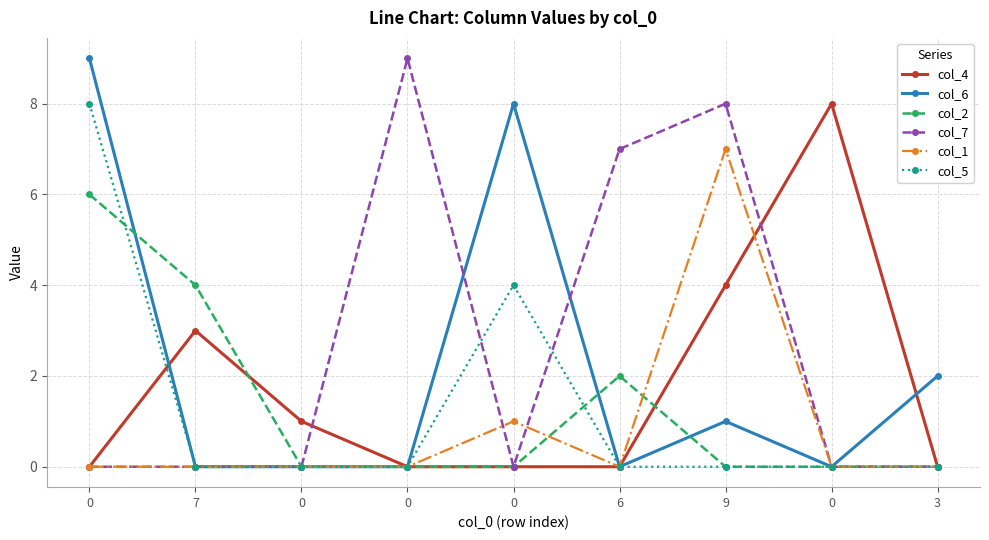

Is it true that col_2 equals 1 at 7?

False